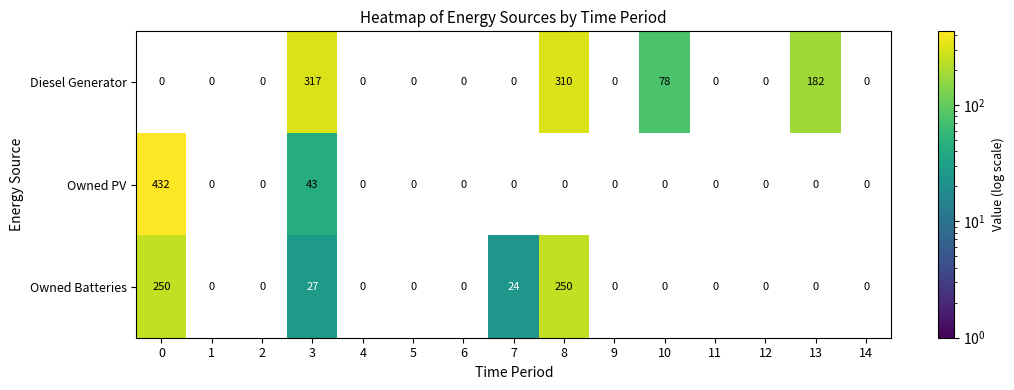

What is the difference between the maximum and second lowest values in the Owned PV series?

432